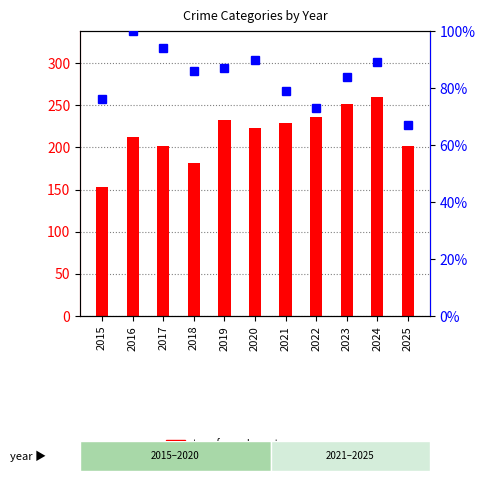

Count the number of categories in the chart.

11